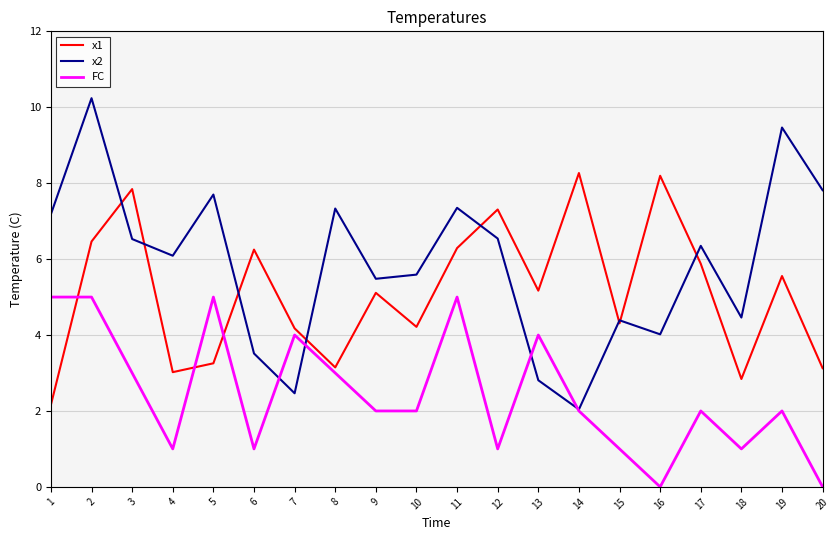

List the series in order of their peak value, lowest first.

FC, x1, x2